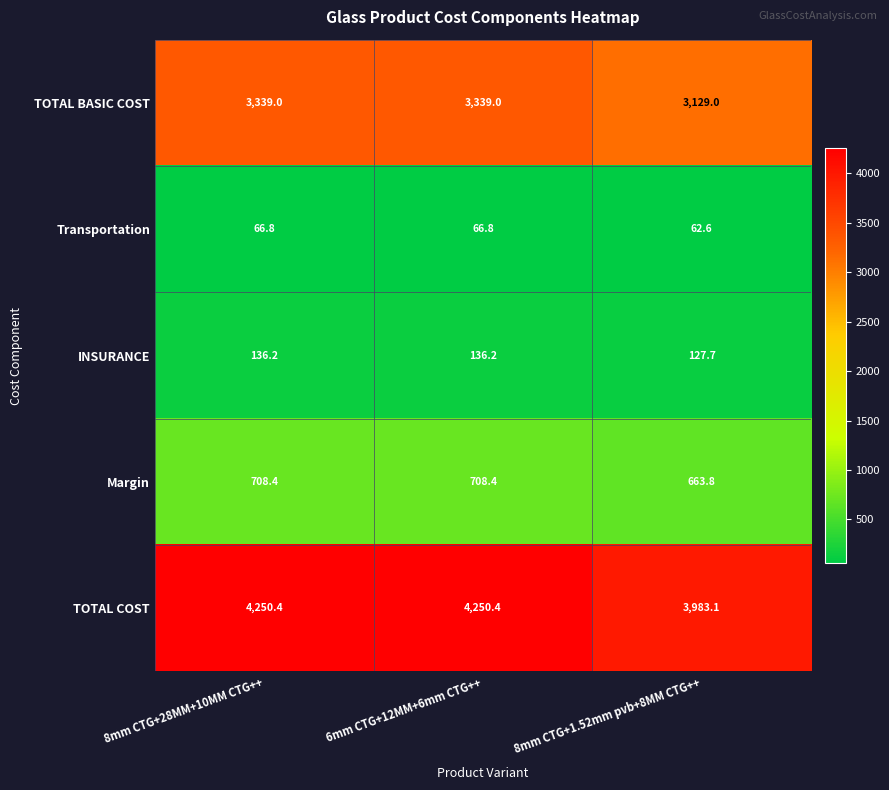

True or false: INSURANCE has a value of 136.2 at 6mm CTG+12MM+6mm CTG++.

True